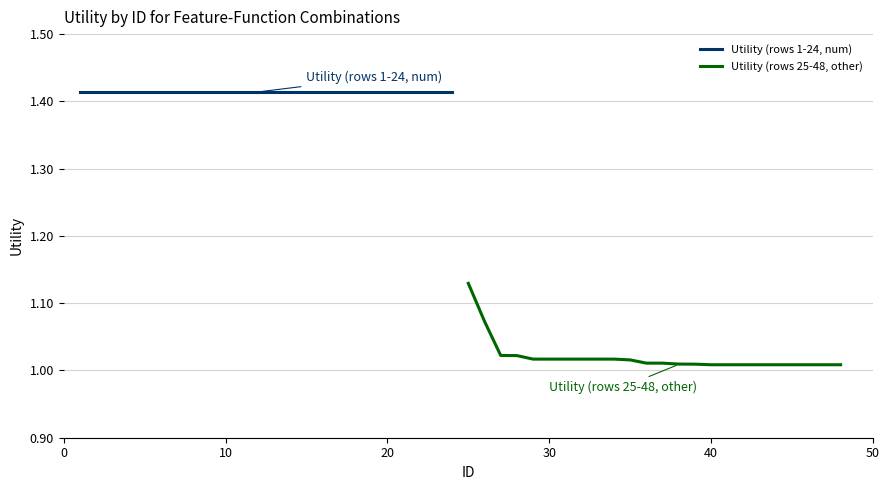

Is it true that Utility (rows 25-48, other) equals 0.7 at 12?

False